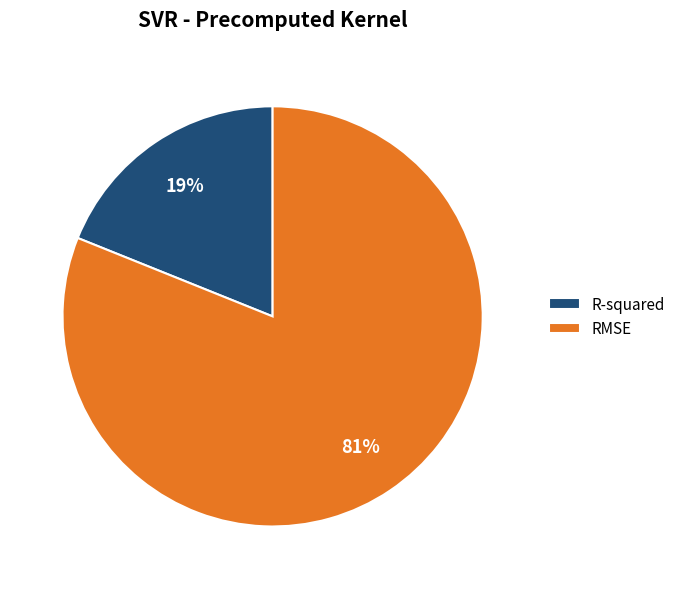

Is it true that RMSE is 70% of the pie?

False